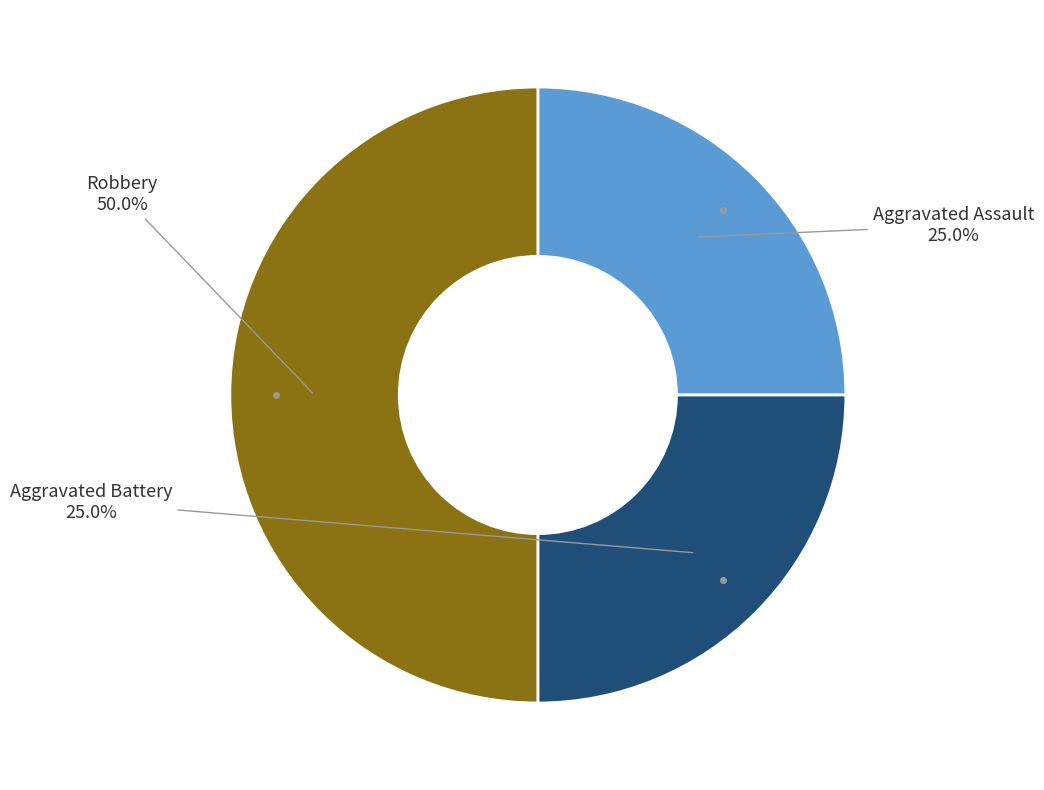

How many slices are in this pie chart?

3